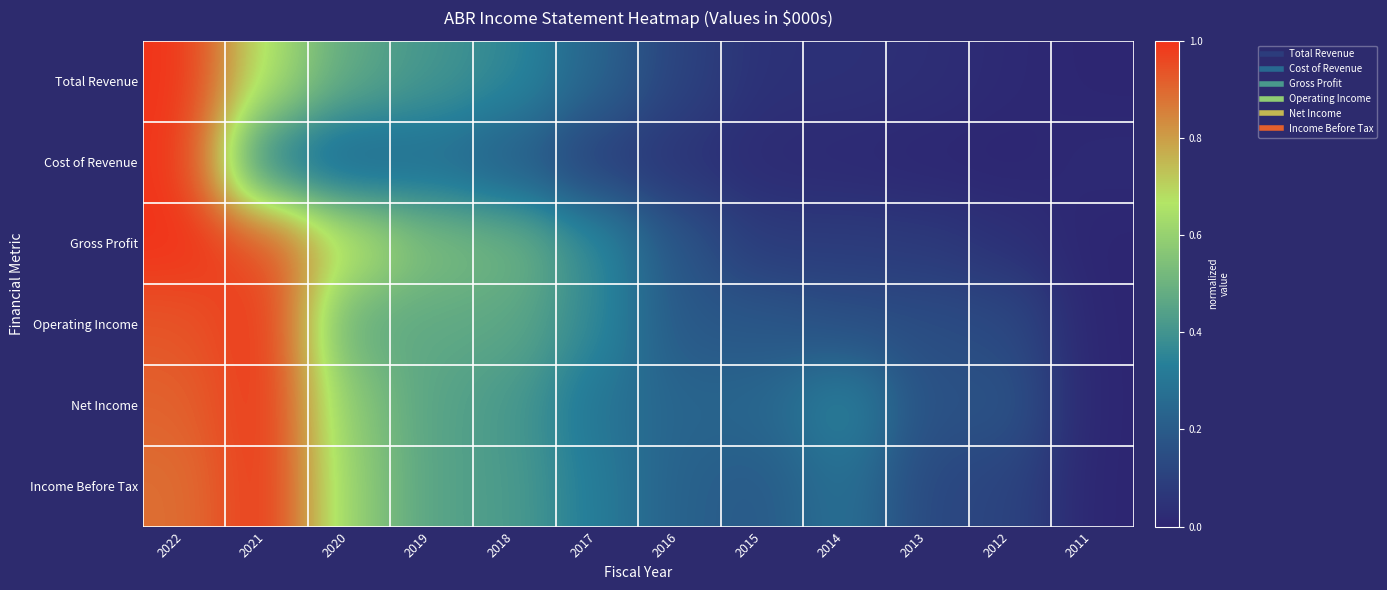

Which series has the largest range (max minus min)?

Total Revenue